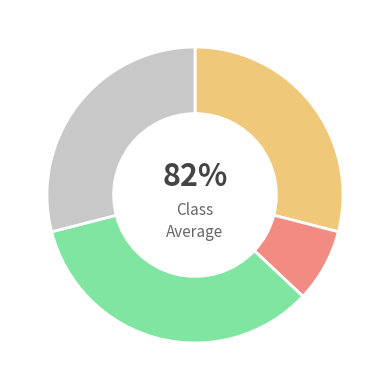

Is it true that C is 16% of the pie?

False